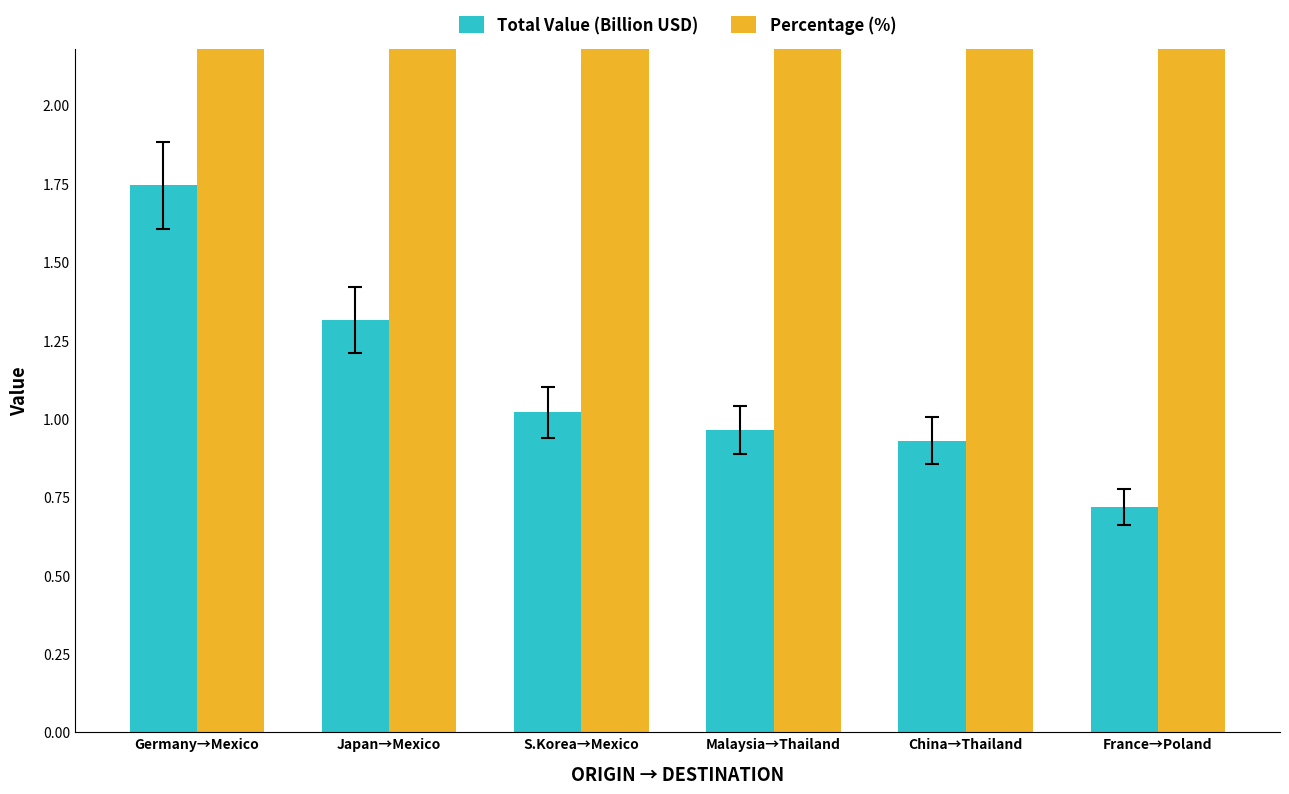

Does the chart contain any negative values?

No